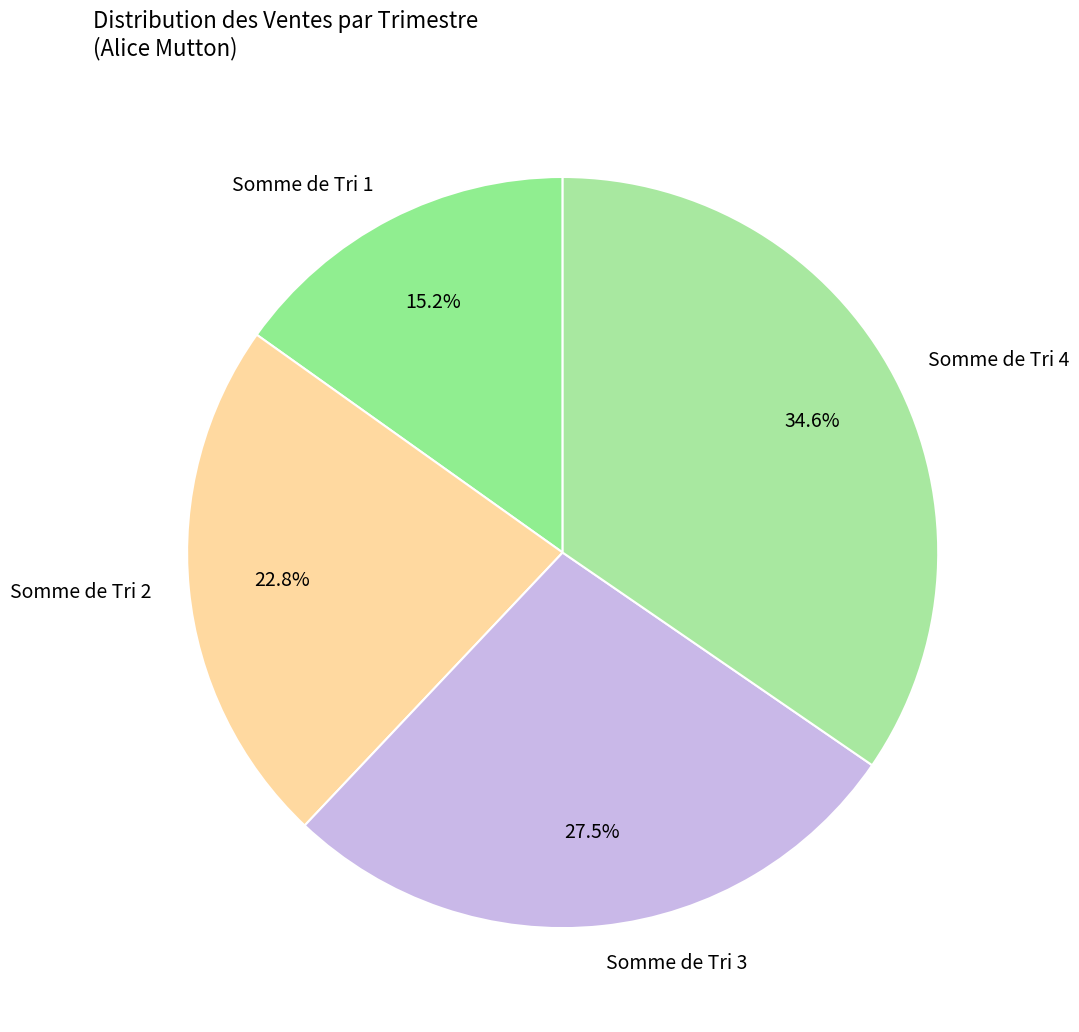

Is it true that Somme de Tri 2 is 23% of the pie?

True